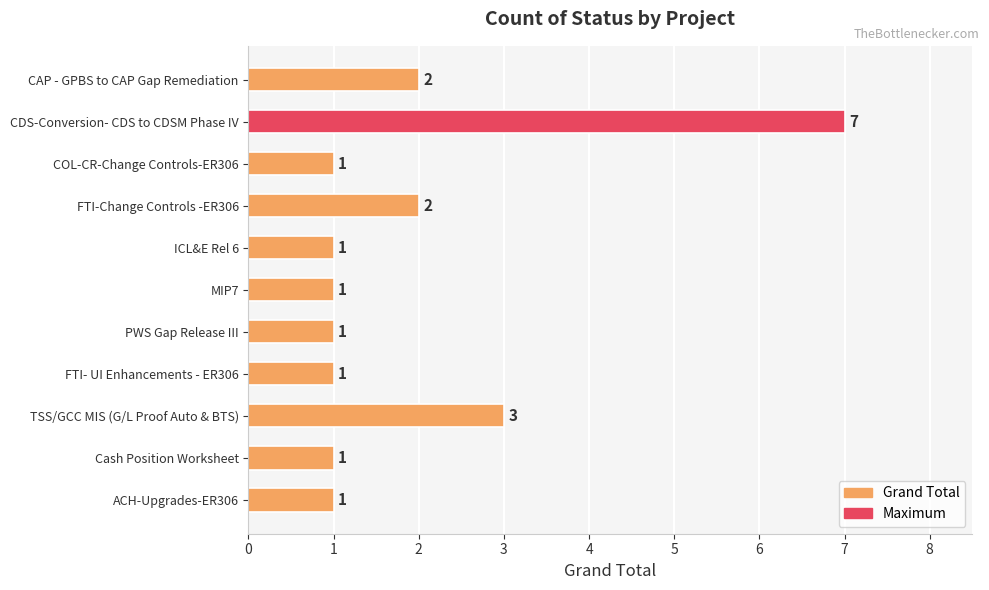

Approximately how many times larger is the value at ICL&E Rel 6 compared to MIP7?

1.0